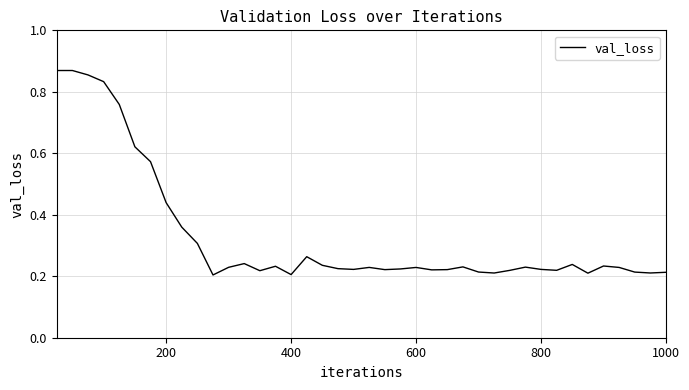

What is the difference between the maximum and minimum values?

0.7